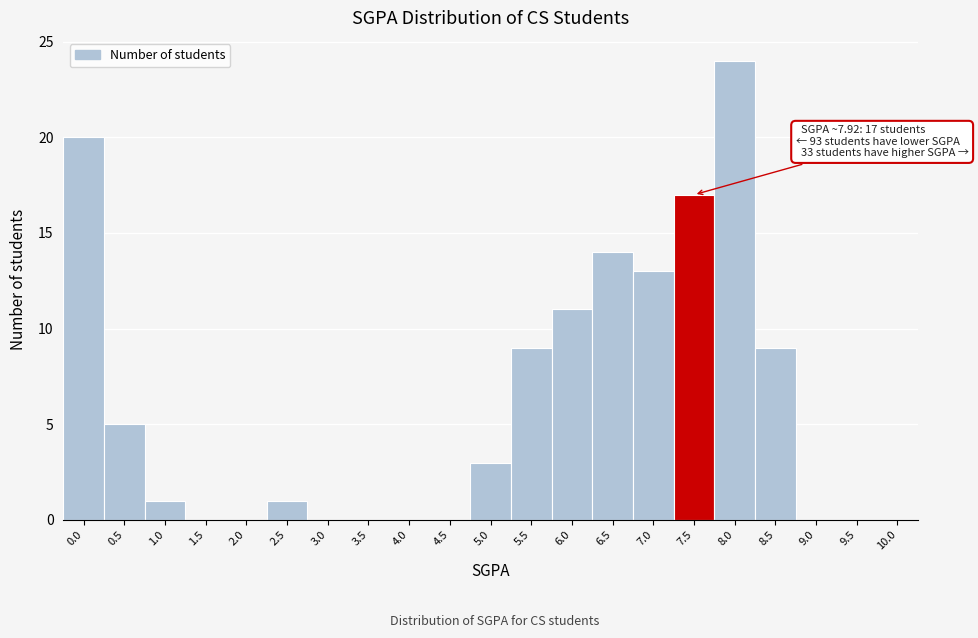

Reading left to right, transcribe all the data shown in this chart.

0.0=20	0.5=5	1.0=1	1.5=0	2.0=0	2.5=1	3.0=0	3.5=0	4.0=0	4.5=0	5.0=3	5.5=9	6.0=11	6.5=14	7.0=13	7.5=17	8.0=24	8.5=9	9.0=0	9.5=0	10.0=0